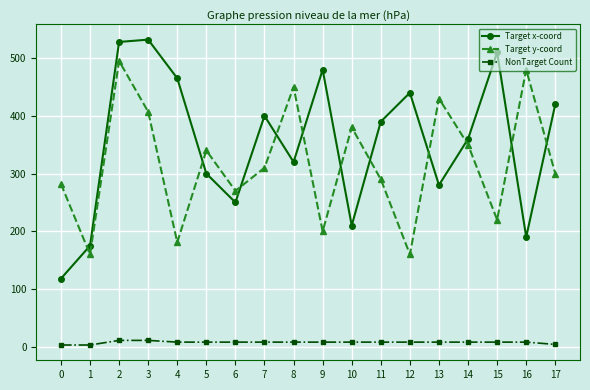

At which label does Target x-coord first exceed 390?

2